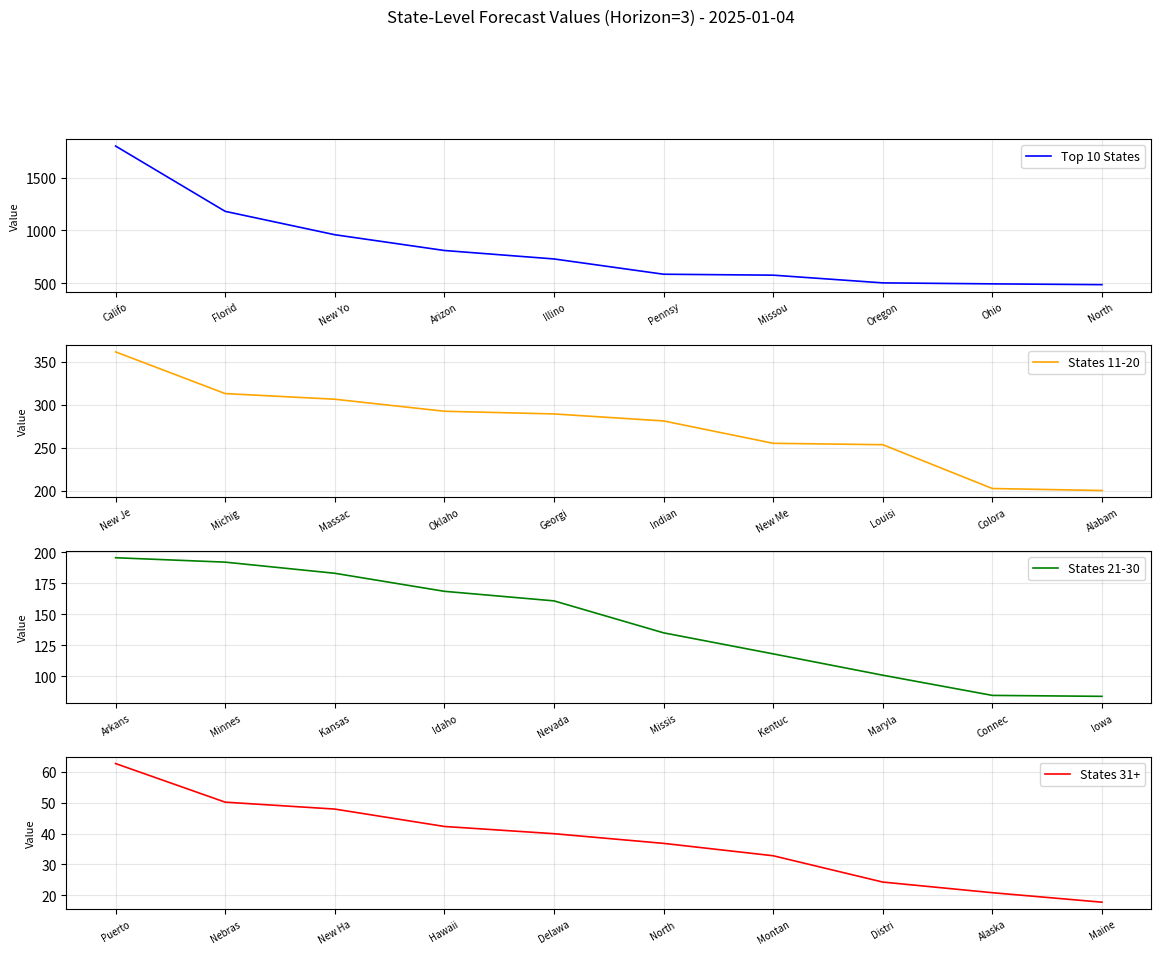

True or false: States 11-20 and States 31+ intersect in this chart.

False